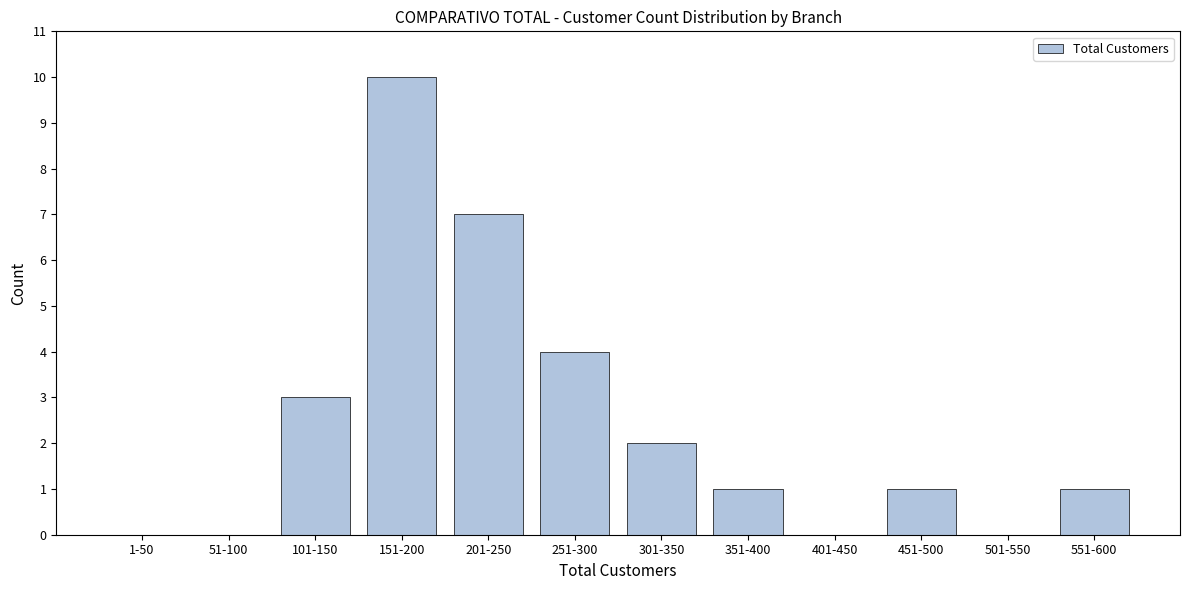

Reading left to right, extract all data points from this chart.

1-50=0	51-100=0	101-150=3	151-200=10	201-250=7	251-300=4	301-350=2	351-400=1	401-450=0	451-500=1	501-550=0	551-600=1